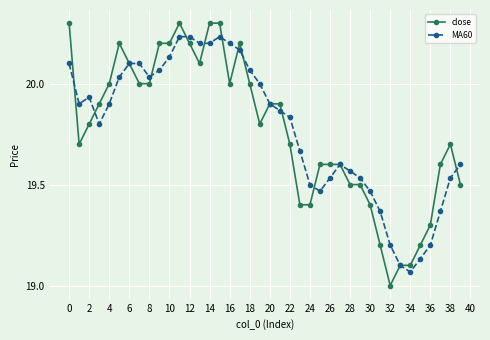

List the series in order of their peak value, lowest first.

MA60, close